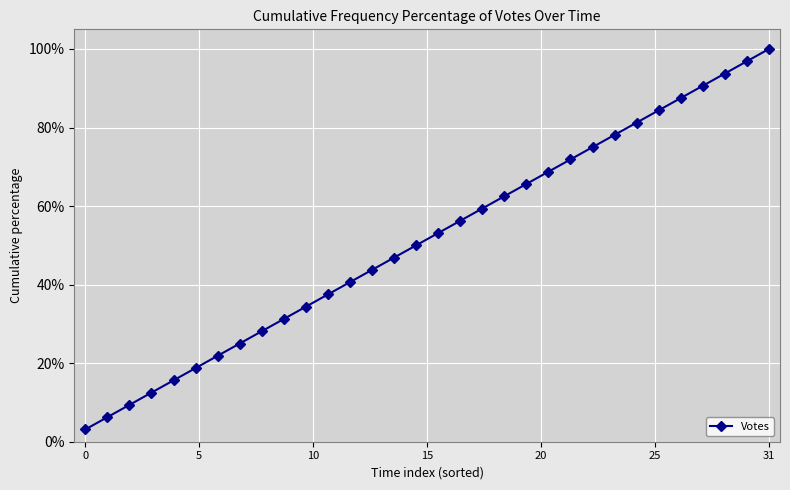

What is the difference between the second highest and second lowest values?

90.6